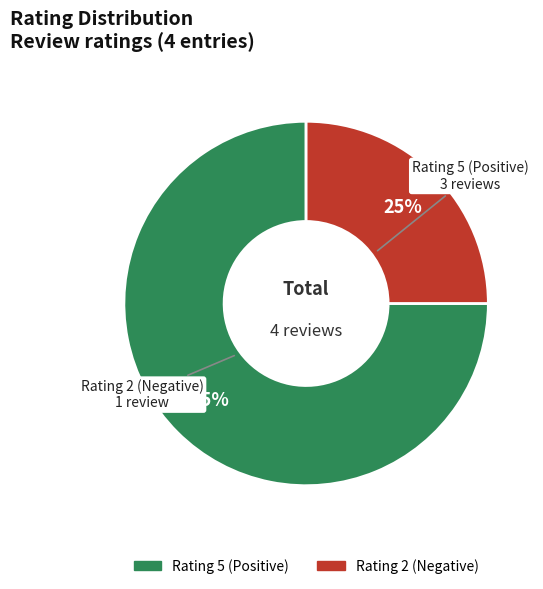

To the nearest percent, what is the difference between the largest and smallest slice percentages?

50%